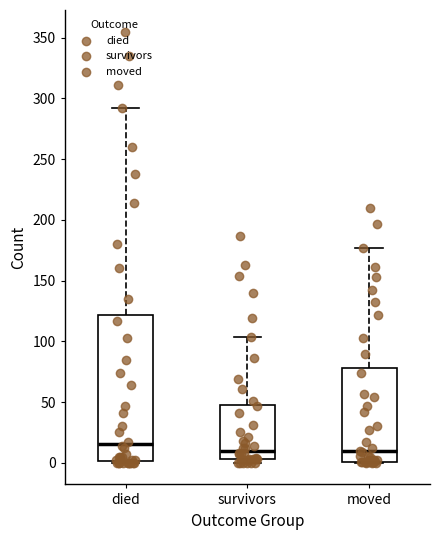

Where does the upper whisker of the box for survivors end on the y-axis? The values are not printed on the chart, so give them approximately, as read against the axis.

105